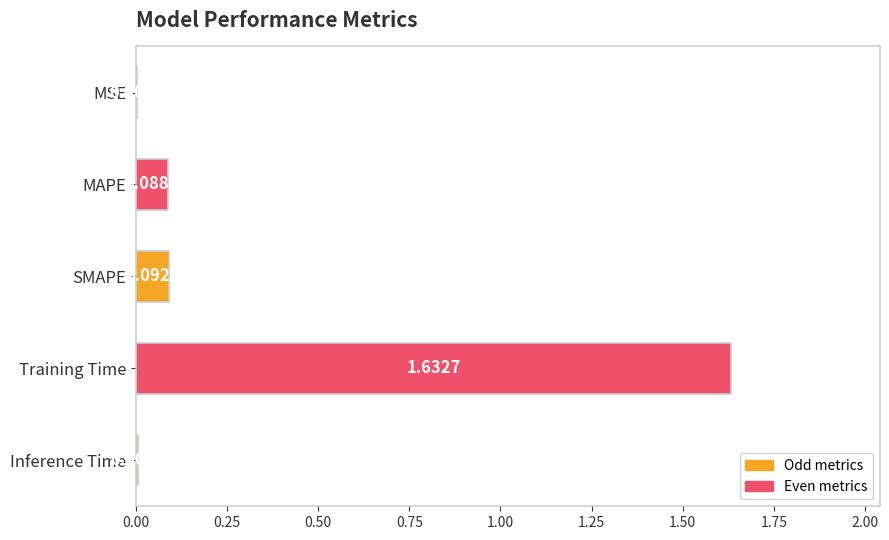

What is the sum of all values?

1.8